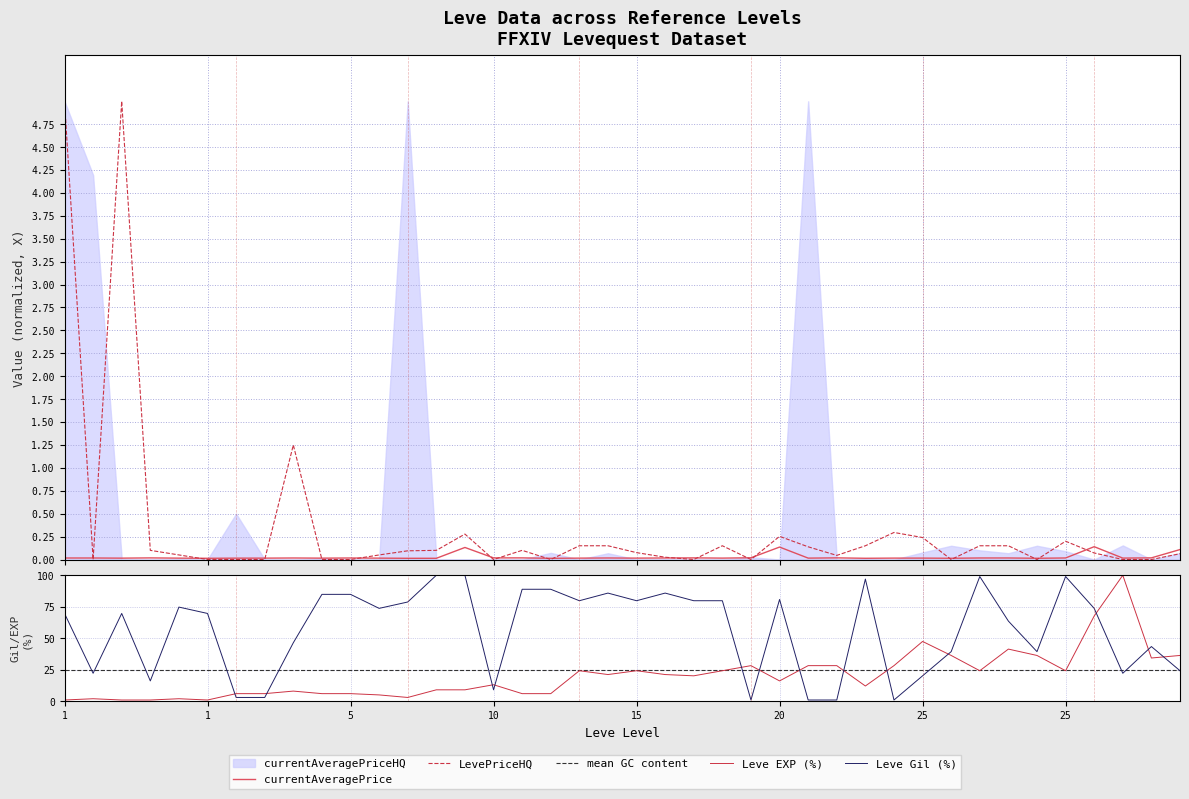

Which has a higher value, 15 or 1?

15